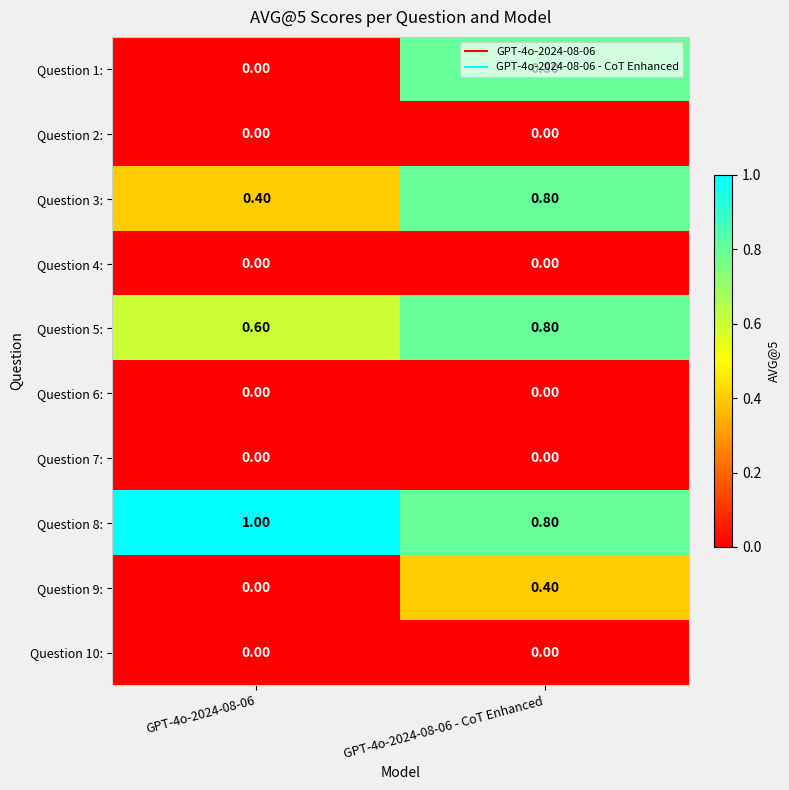

Between GPT-4o-2024-08-06 and GPT-4o-2024-08-06 - CoT Enhanced, which series saw the biggest shift?

Question 1: